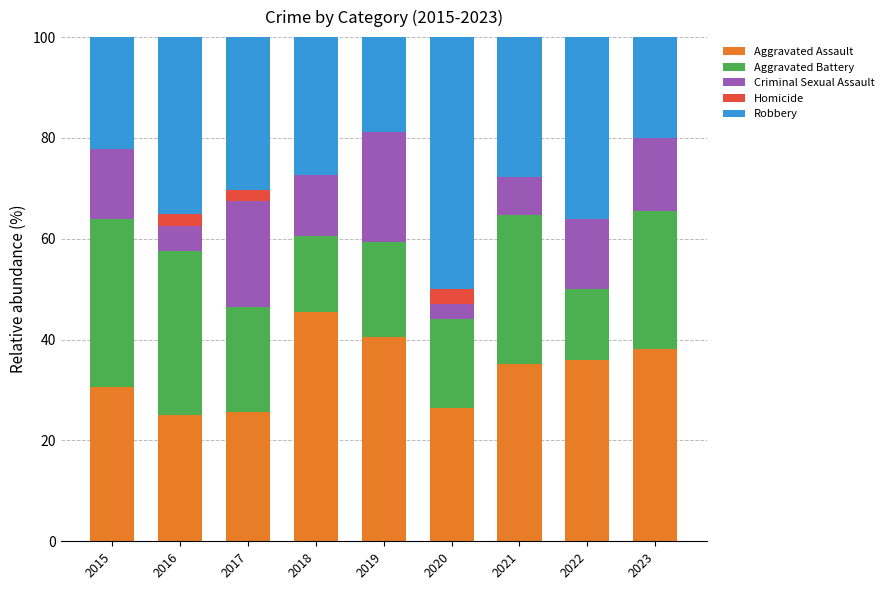

What is the approximate value of Aggravated Assault at 2023?

38.2